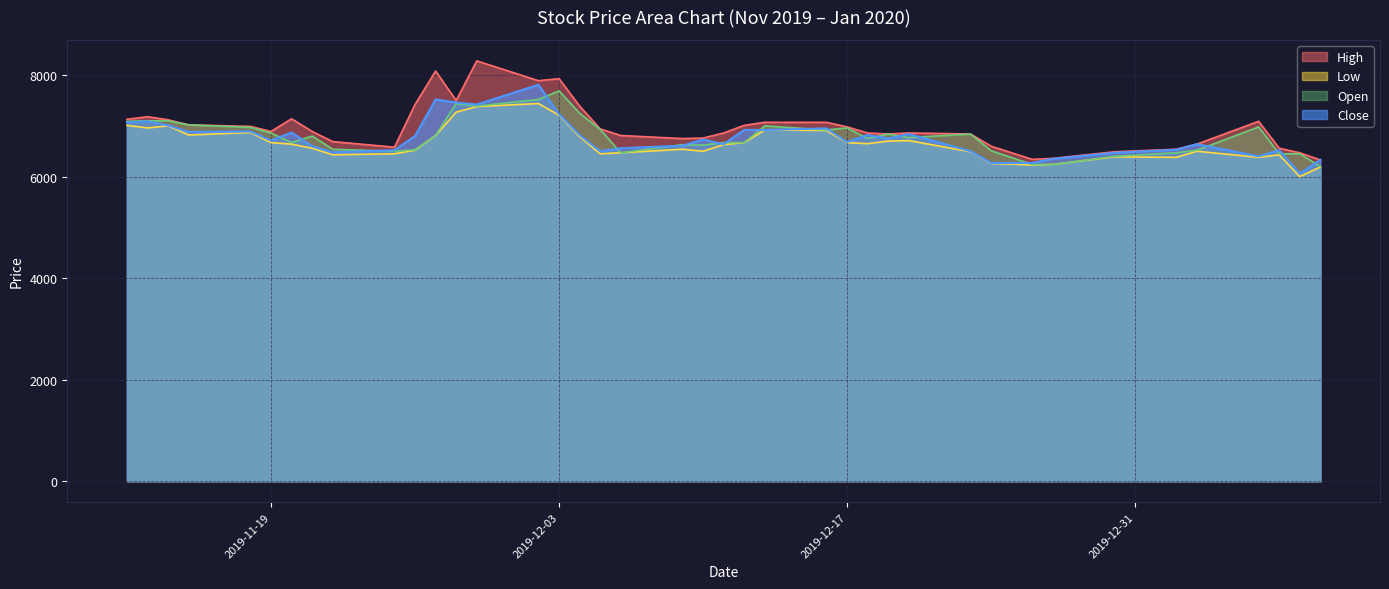

How many data points in Open are less than 6800?

20